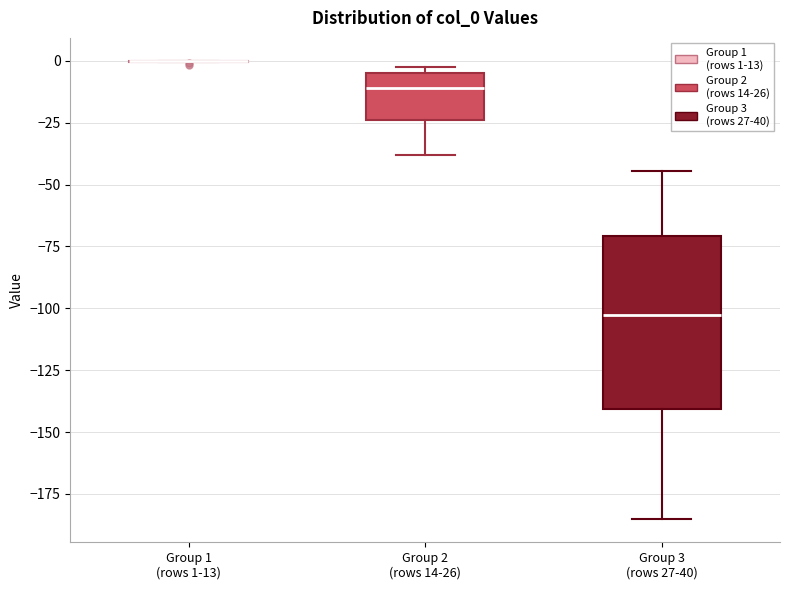

Where is the lower edge of the box for Group 2 (rows 14-26) on the y-axis? The values are not printed on the chart, so give them approximately, as read against the axis.

-25